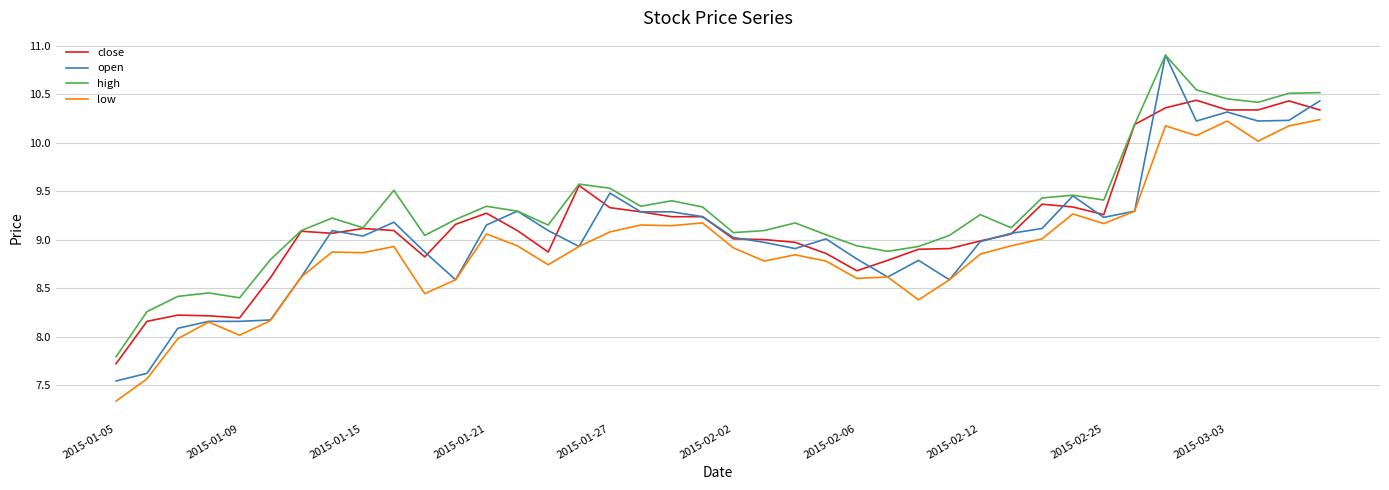

Which series has the largest range (max minus min)?

open